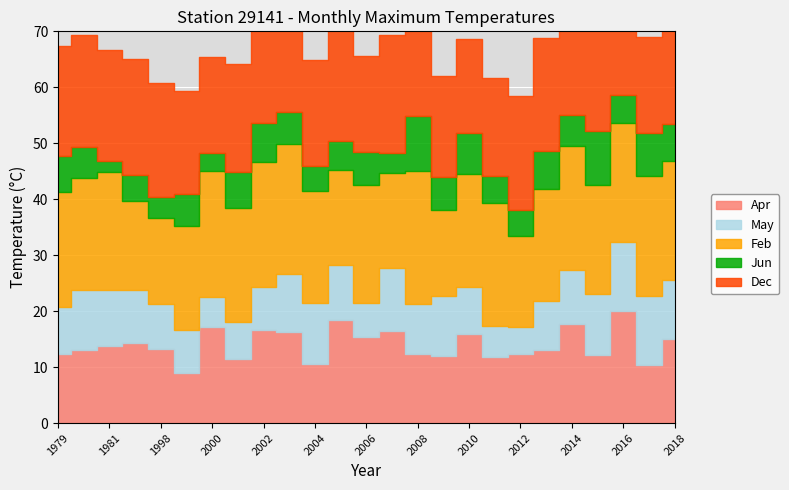

Reading left to right, what are all the values shown in this chart?

Apr: 1979=12.3	1980=13.0	1981=13.8	1997=14.4	1998=13.3	1999=8.9	2000=17.2	2001=11.4	2002=16.7	2003=16.3	2004=10.6	2005=18.5	2006=15.4	2007=16.5	2008=12.3	2009=12.0	2010=16.0	2011=11.8	2012=12.4	2013=13.1	2014=17.7	2015=12.1	2016=20.0	2017=10.3	2018=15.0
May: 1979=8.5	1980=10.8	1981=10.0	1997=9.3	1998=7.9	1999=7.7	2000=5.3	2001=6.7	2002=7.6	2003=10.4	2004=10.8	2005=9.8	2006=6.1	2007=11.3	2008=9.0	2009=10.7	2010=8.3	2011=5.5	2012=4.8	2013=8.7	2014=9.6	2015=10.9	2016=12.3	2017=12.5	2018=10.5
Feb: 1979=20.5	1980=20.0	1981=21.0	1997=16.0	1998=15.5	1999=18.7	2000=22.5	2001=20.4	2002=22.4	2003=23.1	2004=20.1	2005=17.0	2006=21.0	2007=16.9	2008=23.8	2009=15.3	2010=20.3	2011=22.1	2012=16.2	2013=20.1	2014=22.3	2015=19.6	2016=21.4	2017=21.3	2018=21.3
Jun: 1979=6.5	1980=5.5	1981=2.0	1997=4.6	1998=3.7	1999=5.7	2000=3.2	2001=6.4	2002=7.0	2003=5.7	2004=4.5	2005=5.1	2006=6.0	2007=3.5	2008=9.8	2009=6.0	2010=7.3	2011=4.8	2012=4.6	2013=6.8	2014=5.5	2015=9.6	2016=4.9	2017=7.8	2018=6.7
Dec: 1979=19.5	1980=20.0	1981=19.8	1997=20.8	1998=20.3	1999=18.3	2000=17.3	2001=19.3	2002=18.6	2003=18.9	2004=18.9	2005=21.0	2006=17.1	2007=21.1	2008=20.8	2009=18.1	2010=16.7	2011=17.4	2012=20.5	2013=20.1	2014=20.7	2015=22.4	2016=21.7	2017=17.1	2018=18.3